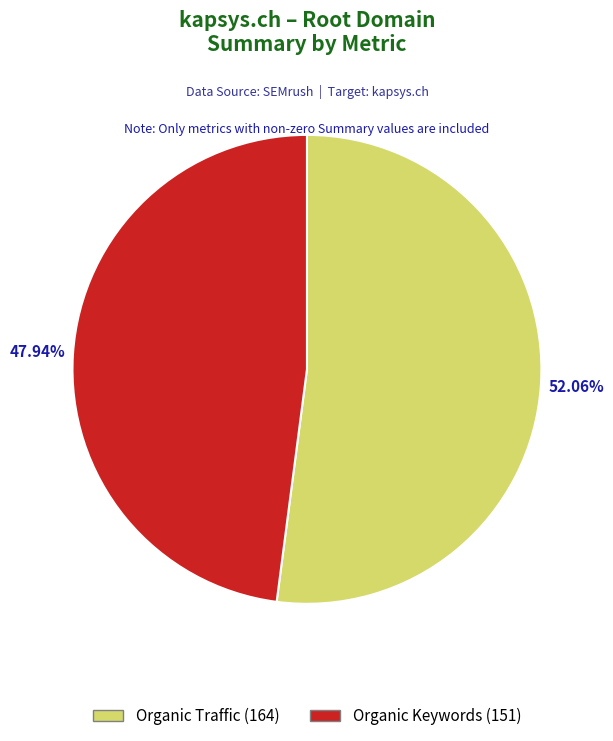

To the nearest percent, what is the difference between the largest and smallest slice percentages?

4%